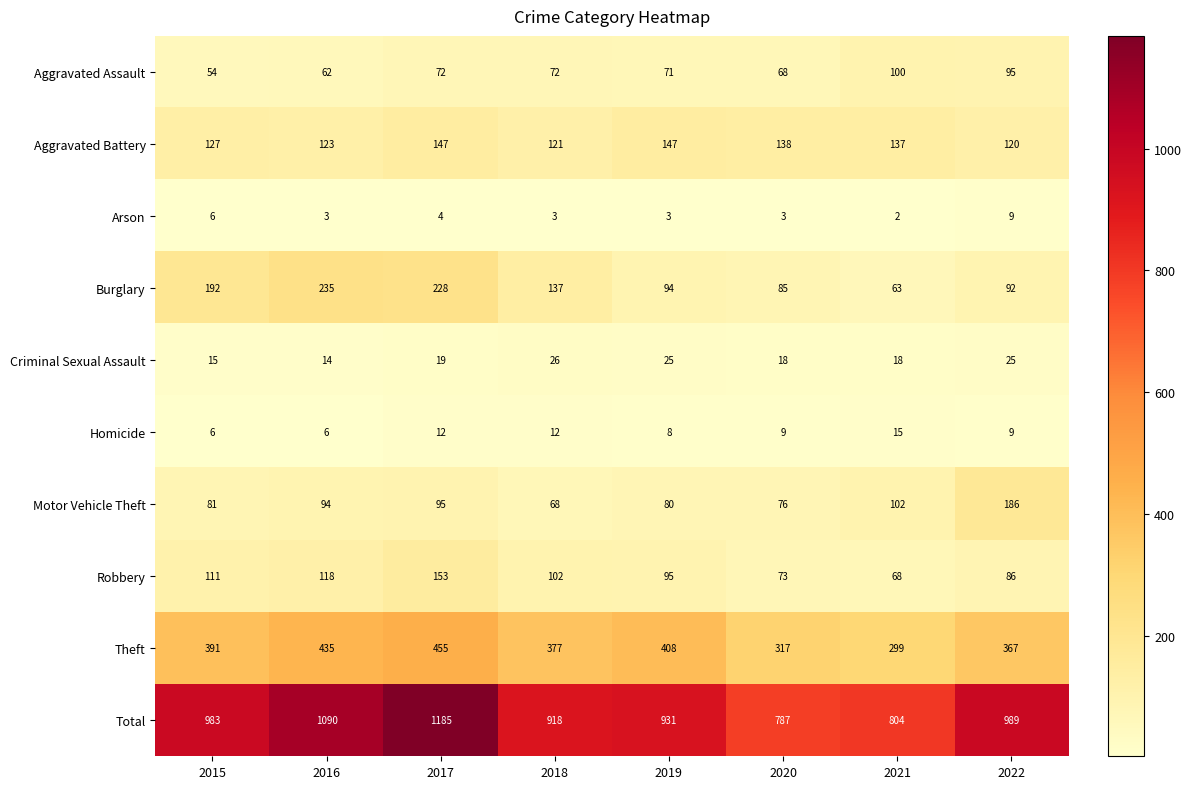

What is the spread (max minus min) of values at 2018?

915